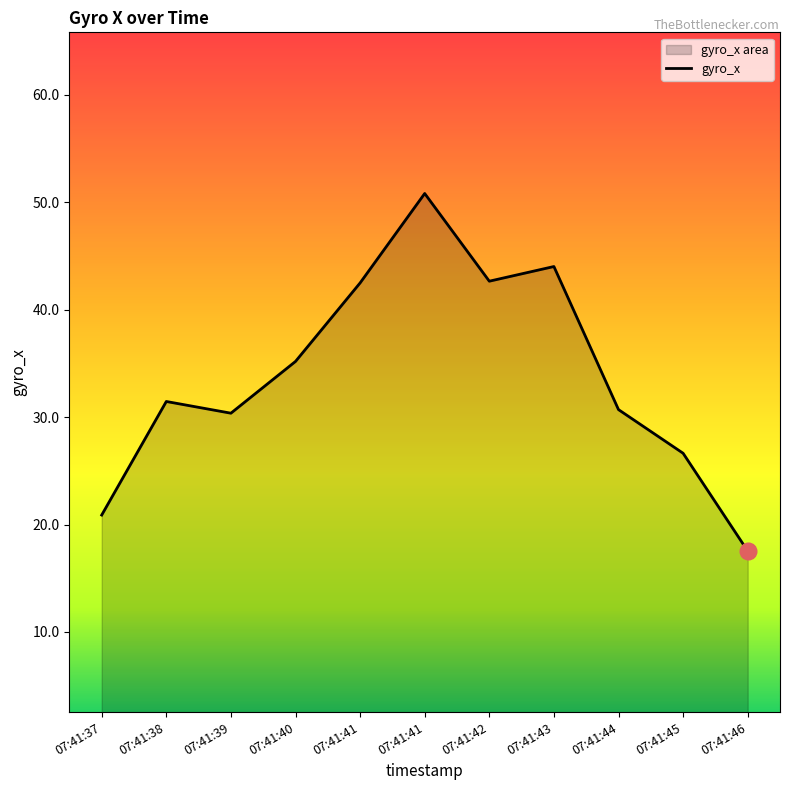

How many lines are shown in the chart?

1